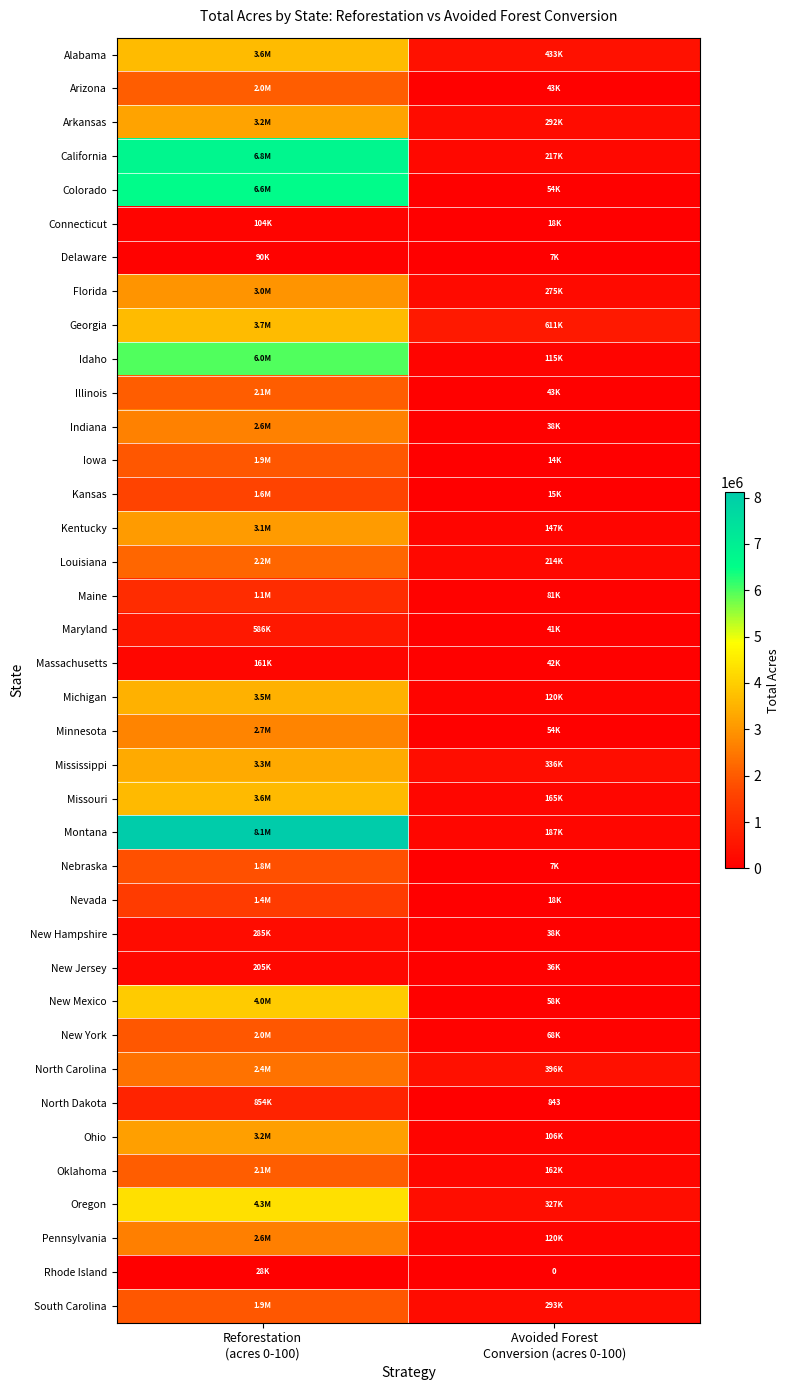

What value does the Idaho series have at Avoided Forest Conversion (acres 0-100)?

114585.5